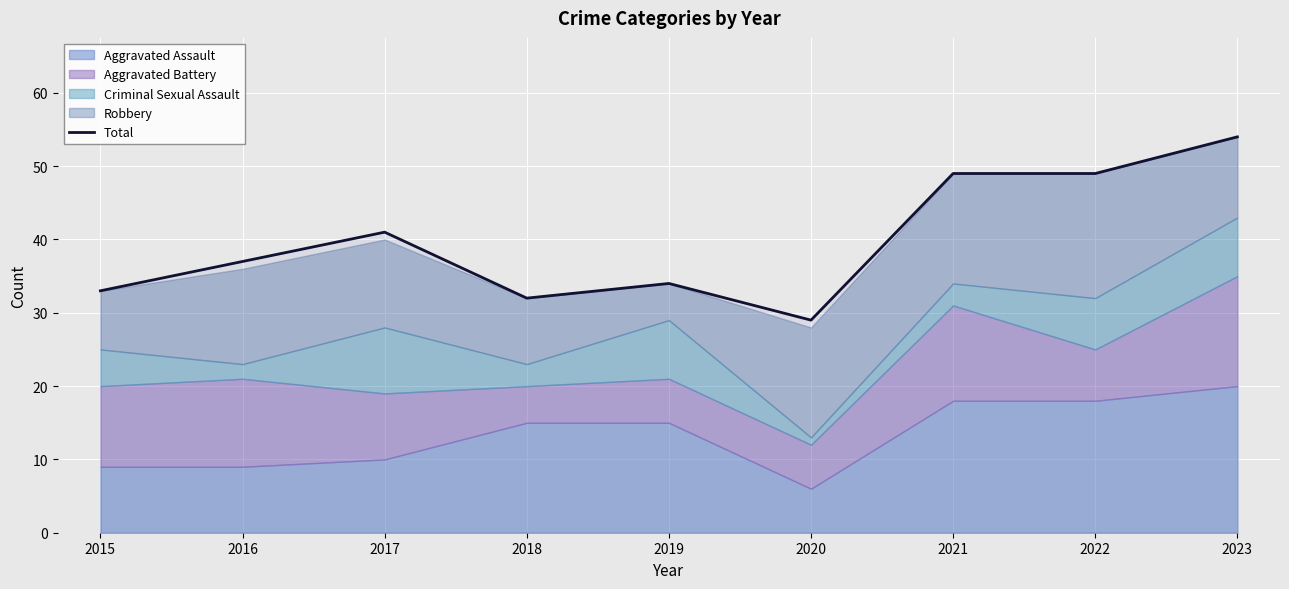

What is the sum of the values at 2015 and 2019?

67